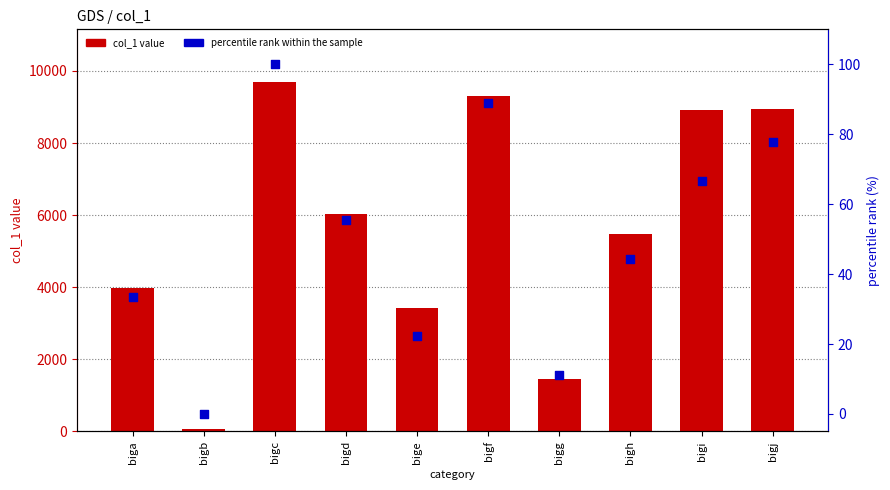

What are all the series names shown in the legend?

col_1 value, percentile rank within the sample